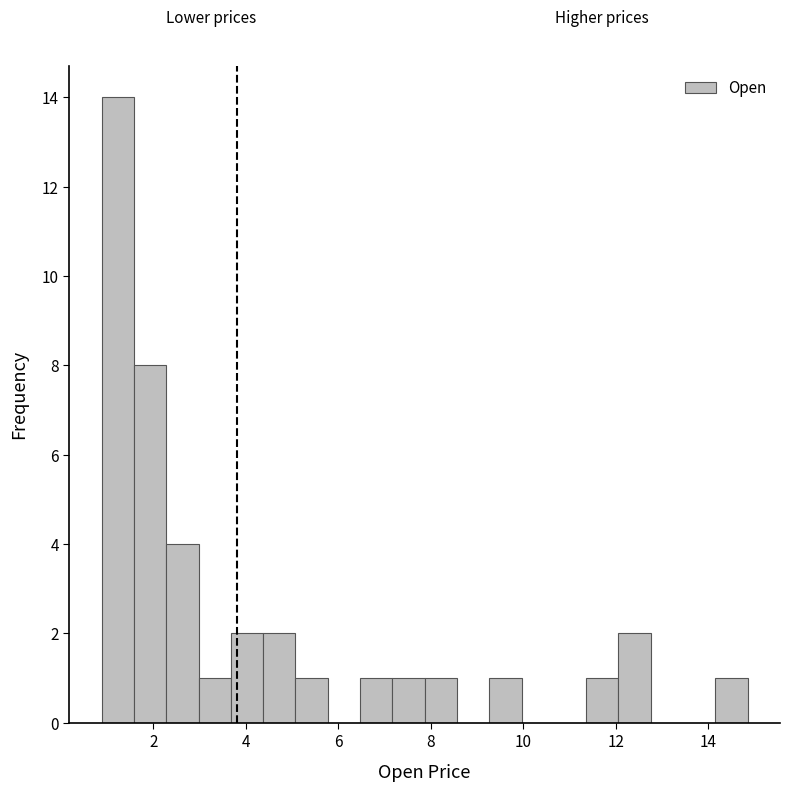

Read against the x-axis, roughly where is the centre of the tallest bar?

1.2